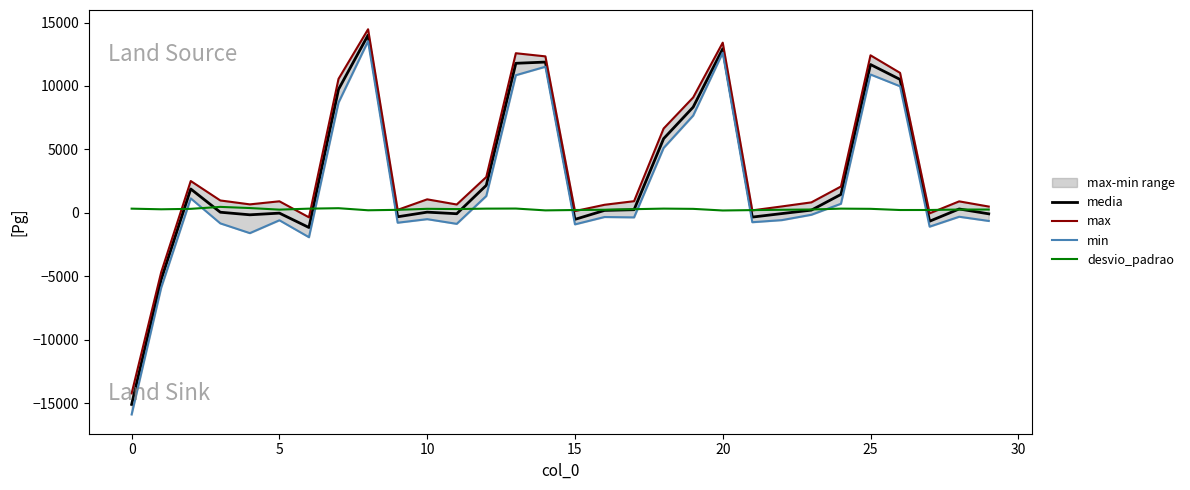

What is the sum of all media values?

79678.3